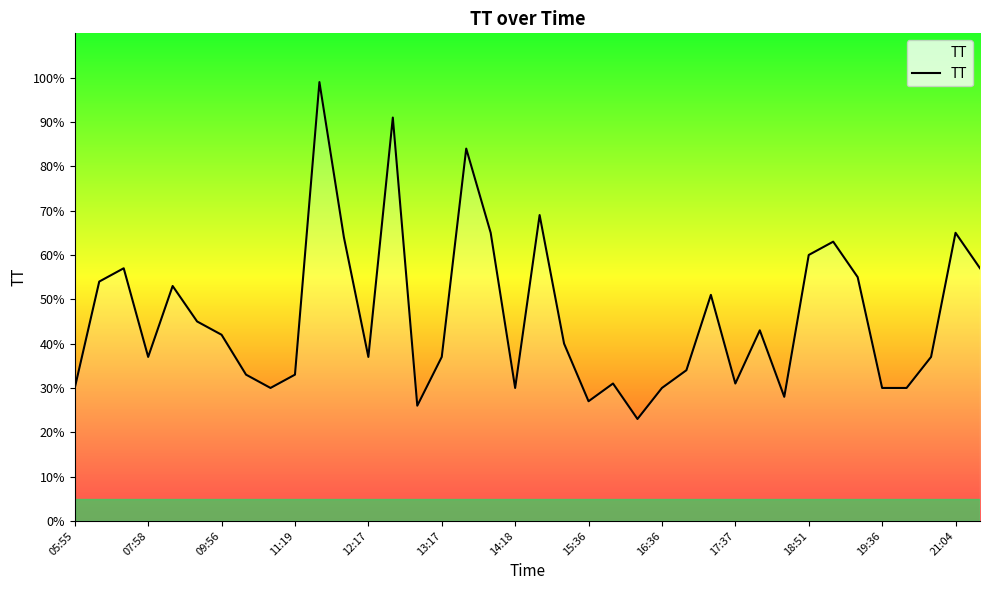

Reading right to left, what are all the values shown in this chart?

57	65	37	30	30	55	63	60	28	43	31	51	34	30	23	31	27	40	69	30	65	84	37	26	91	37	64	99	33	30	33	42	45	53	37	57	54	30